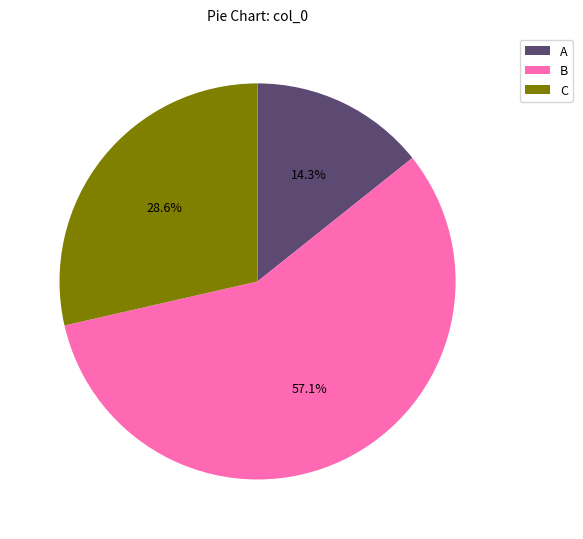

How many slices are in this pie chart?

3